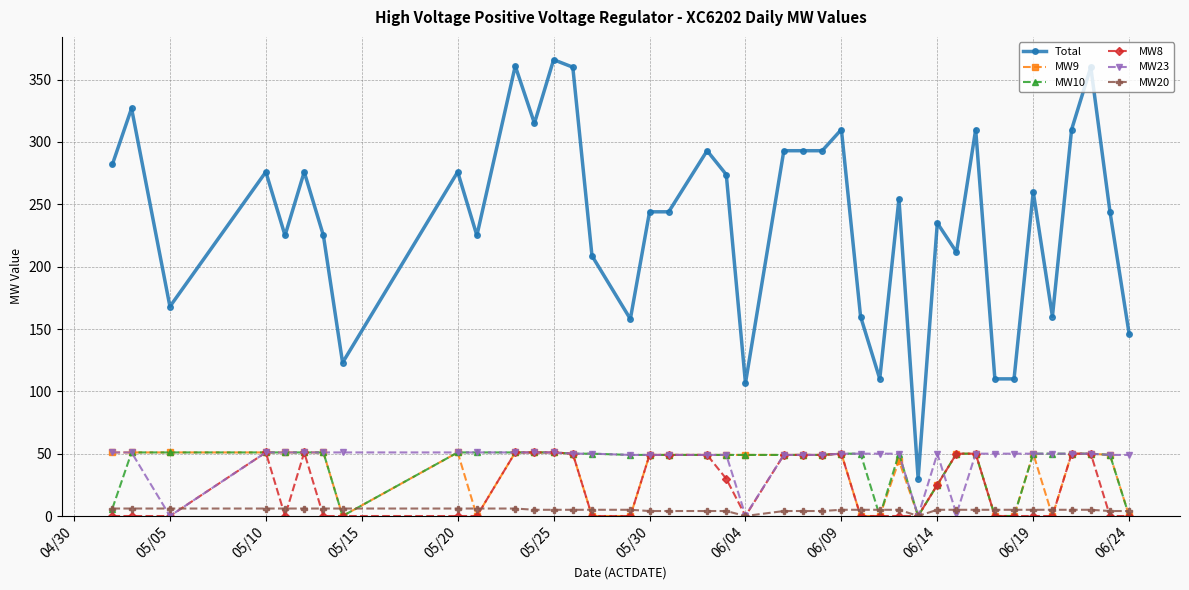

True or false: MW8 has more than 1 interior local peaks.

True